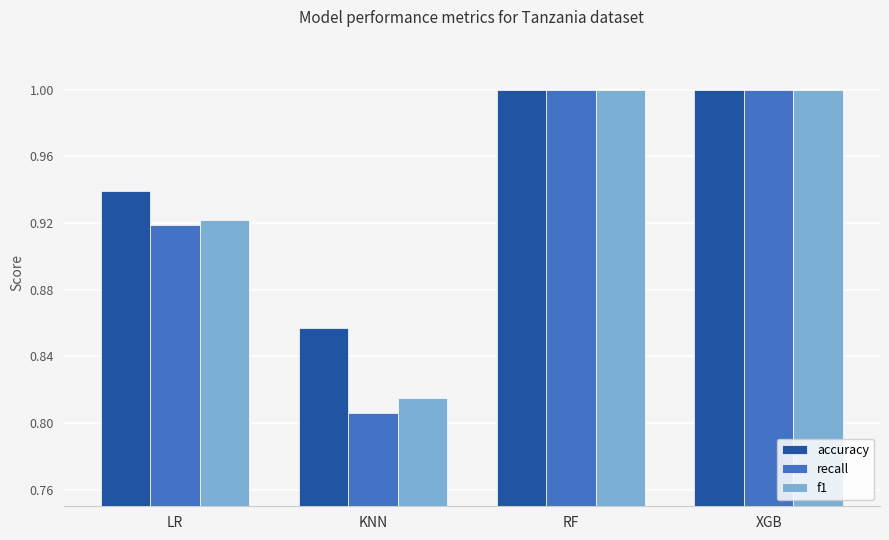

Which series has the widest spread of values?

recall